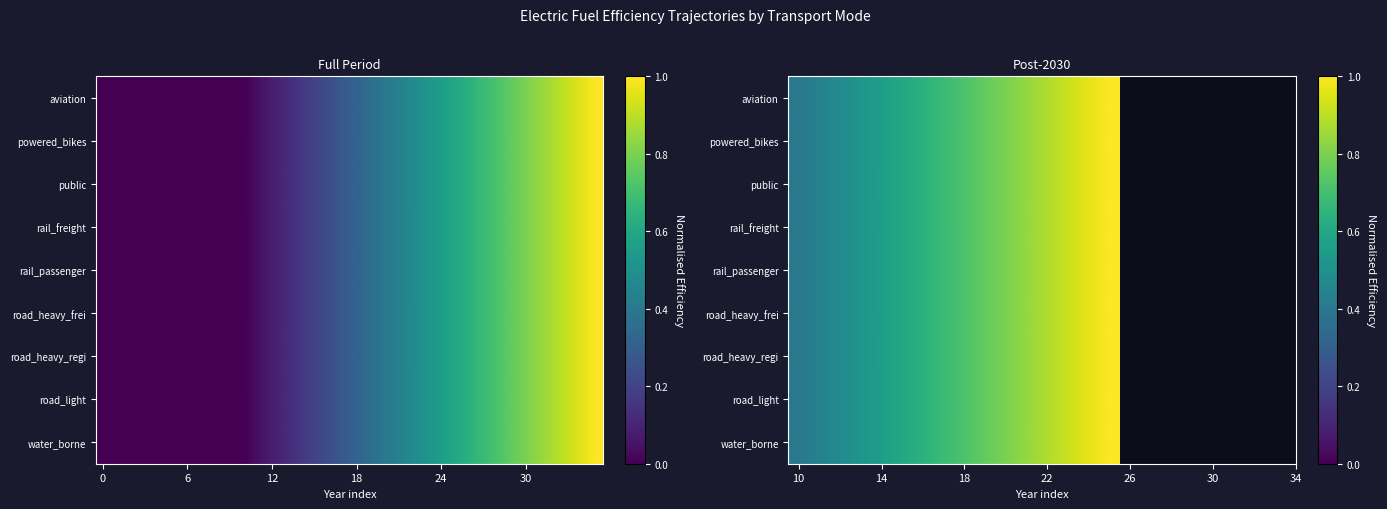

Which series changed the most between 18 and 22?

rail_passenger